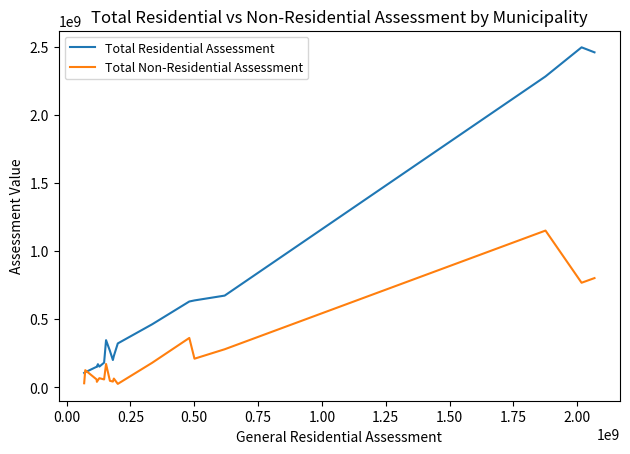

Which series has the largest range (max minus min)?

Total Residential Assessment